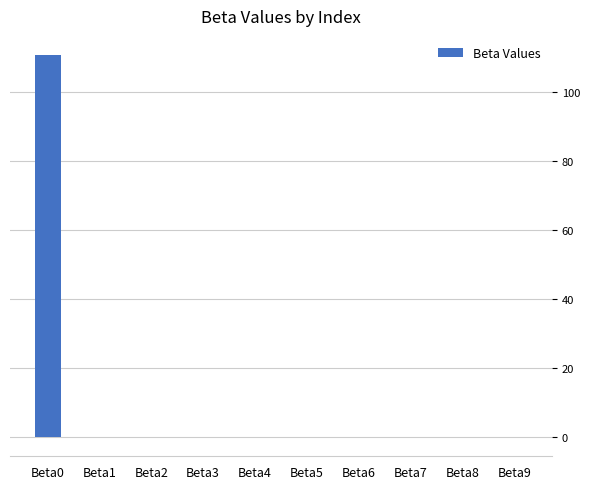

The chart shows a value of 168.6 at Beta0. True or false?

False